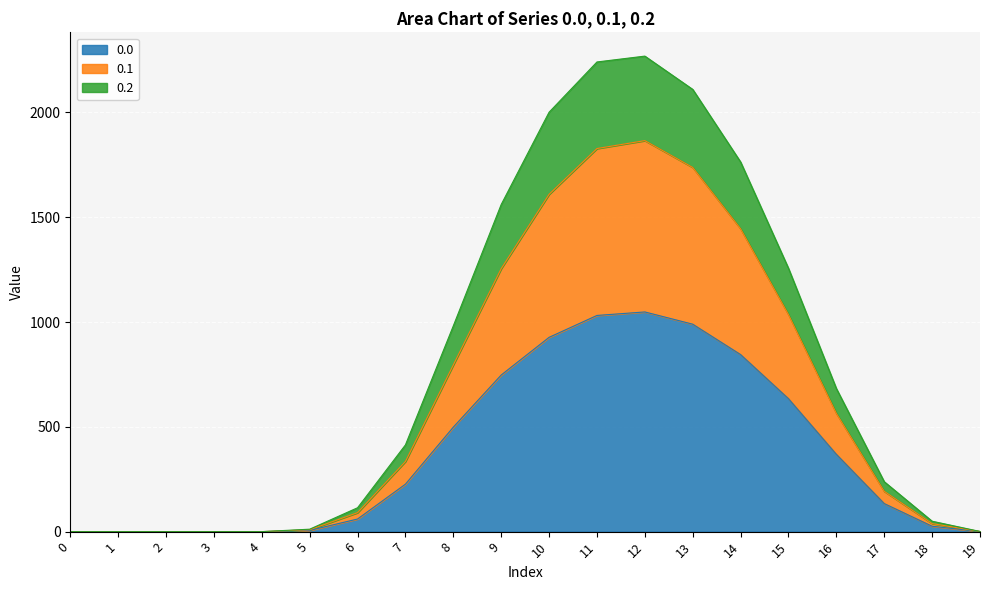

True or false: 0.1 and 0.2 cross at least once.

False